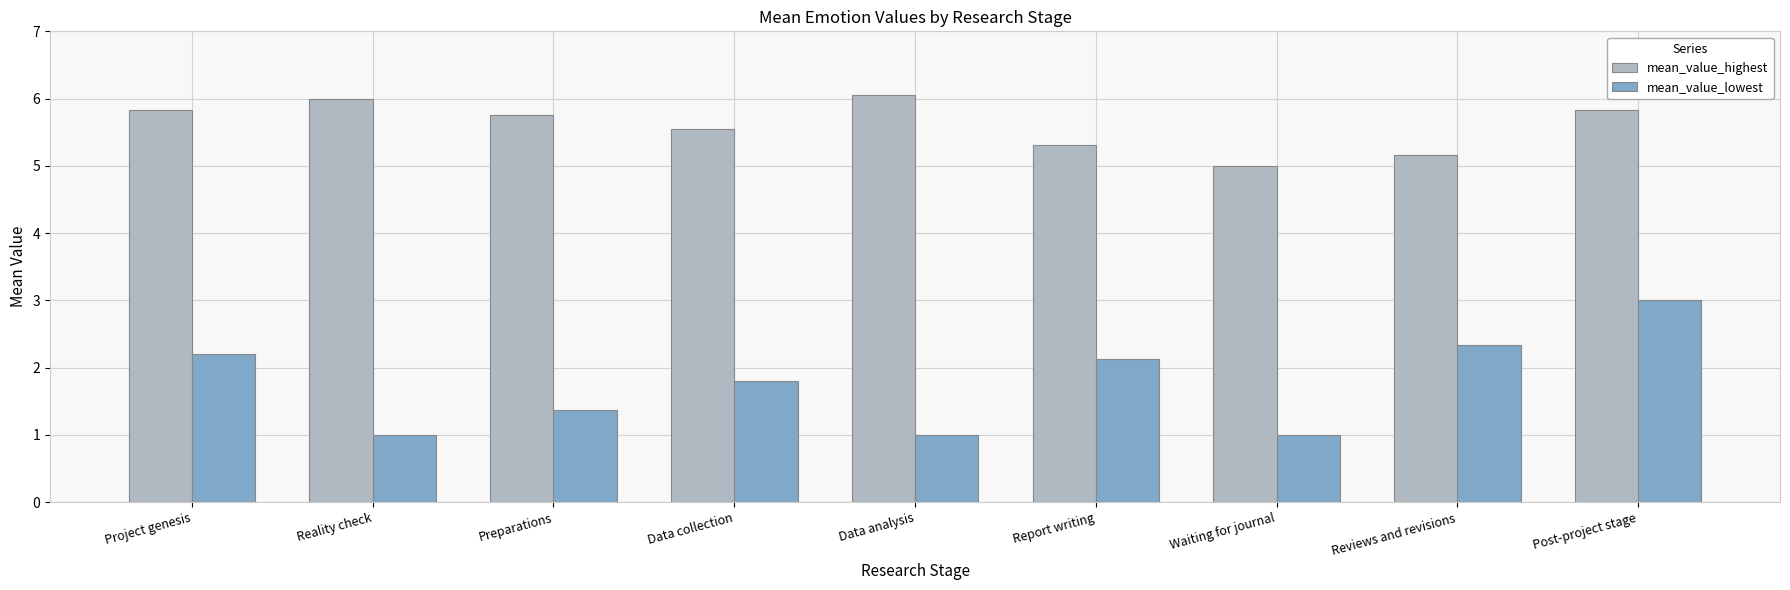

The value of mean_value_highest at Waiting for journal is 5.0. True or false?

True